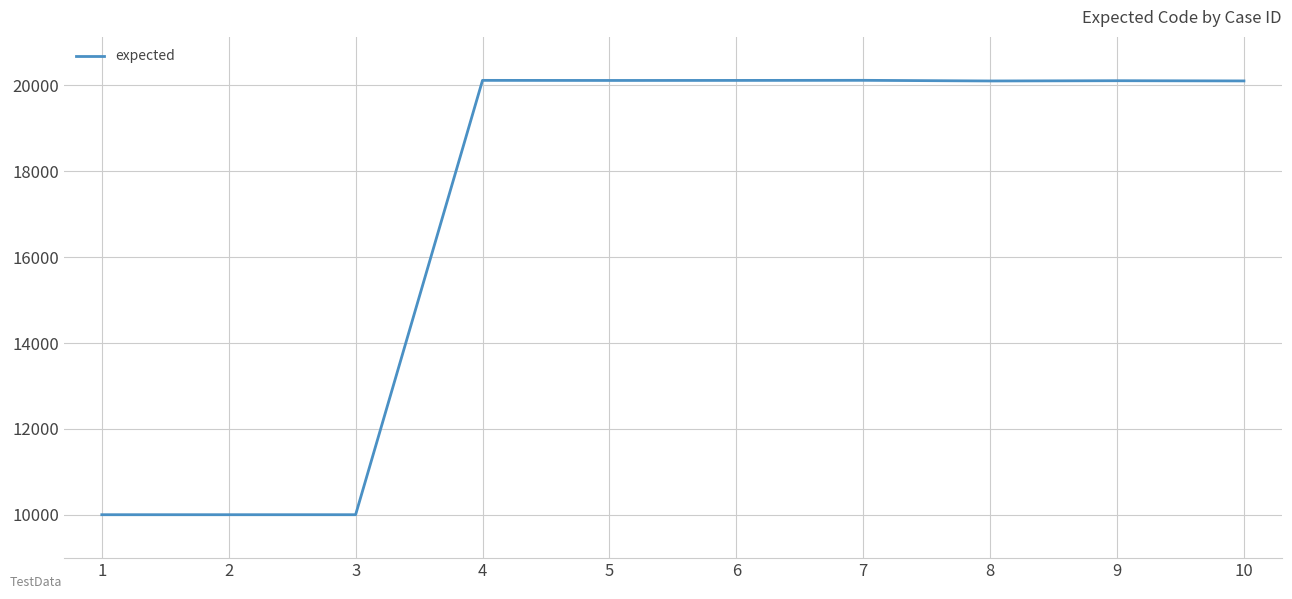

What is the greatest value displayed?

20118